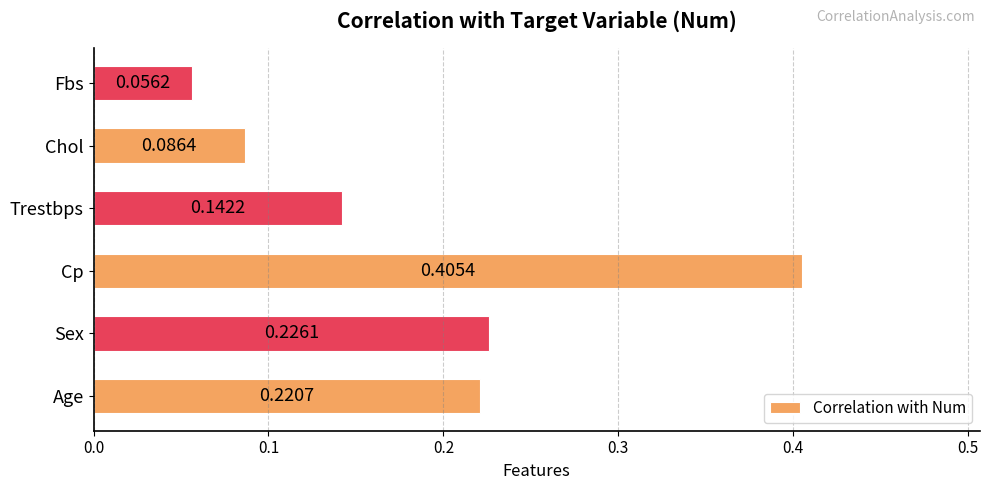

Between Sex and Cp, which is larger?

Cp